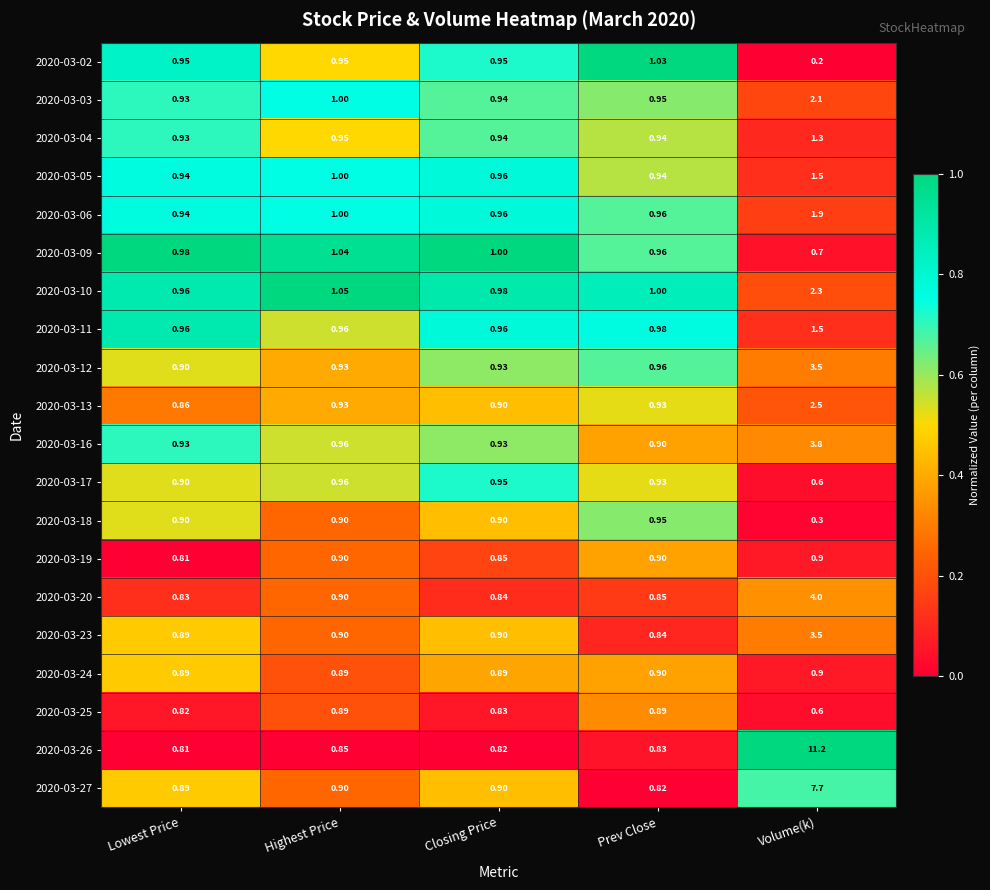

Where is 2020-03-19 nearest to the value 0?

Lowest Price